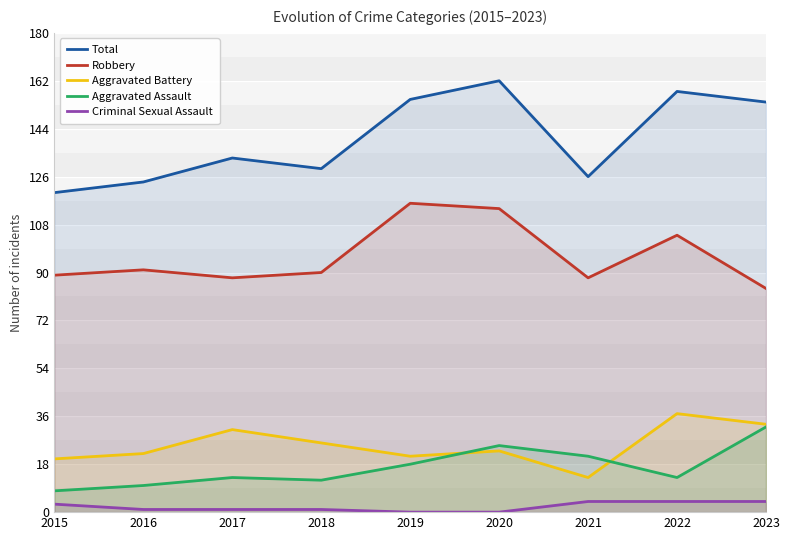

Which has a higher value, 2015 or 2022?

2022